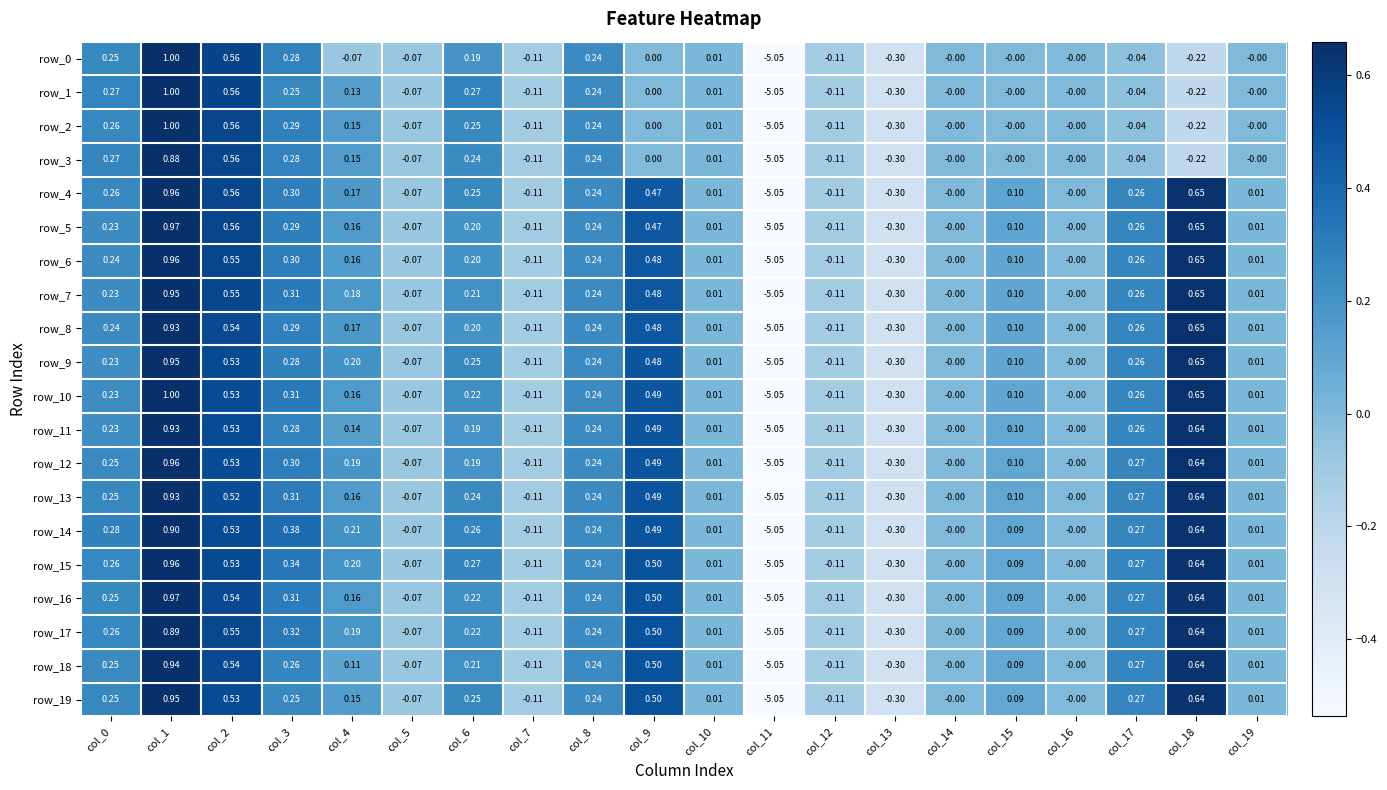

How many distinct data groups are displayed?

20